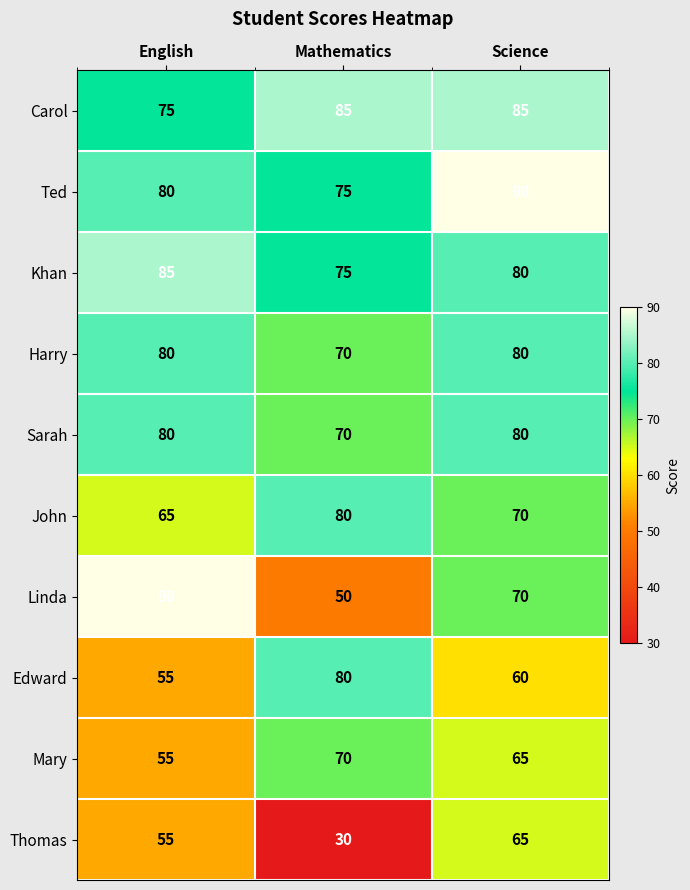

What is the sum of all John values?

215